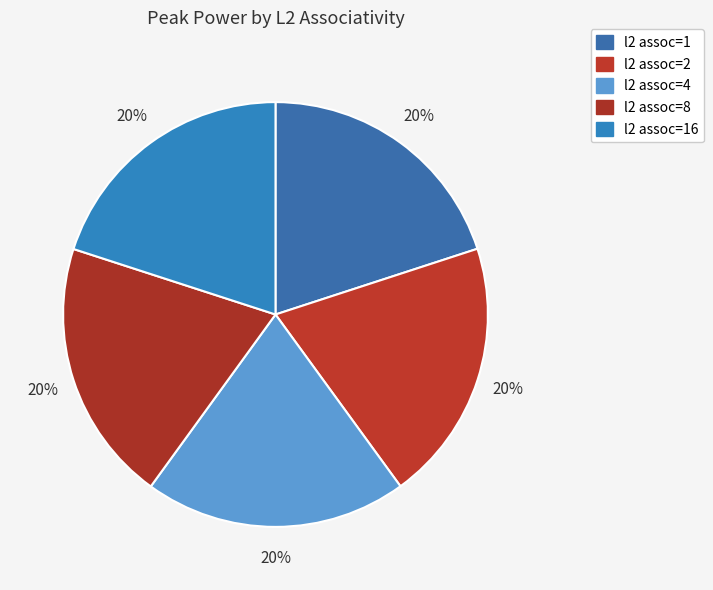

The l2 assoc=16 slice represents 27% of the pie. True or false?

False